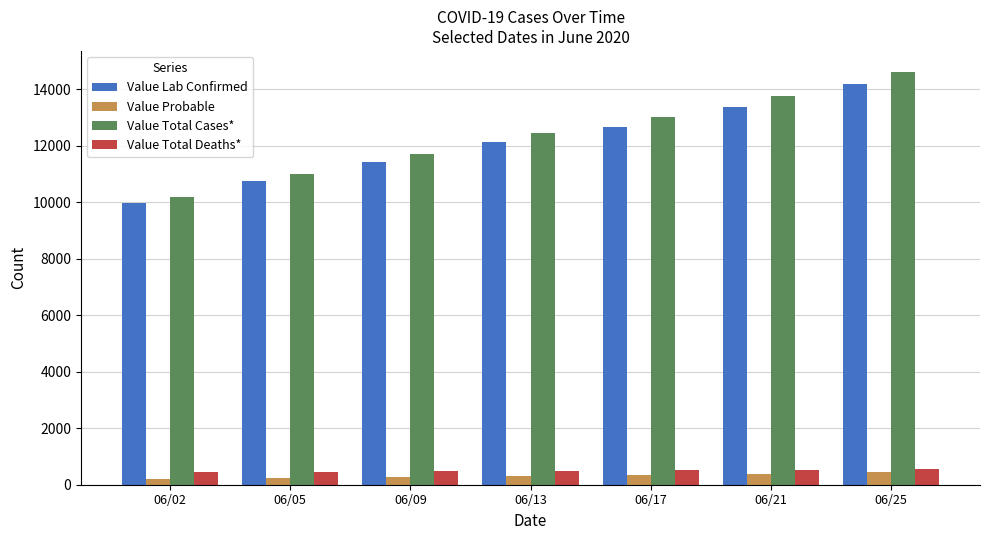

How many bars are there in each group?

4